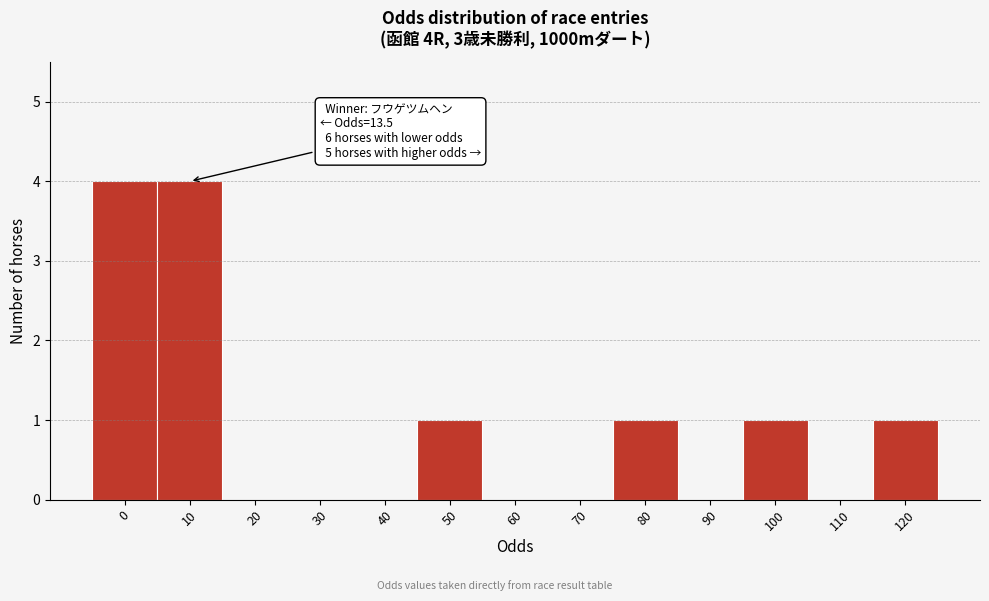

Reading left to right, list all the values displayed in this chart.

0=4	10=4	20=0	30=0	40=0	50=1	60=0	70=0	80=1	90=0	100=1	110=0	120=1